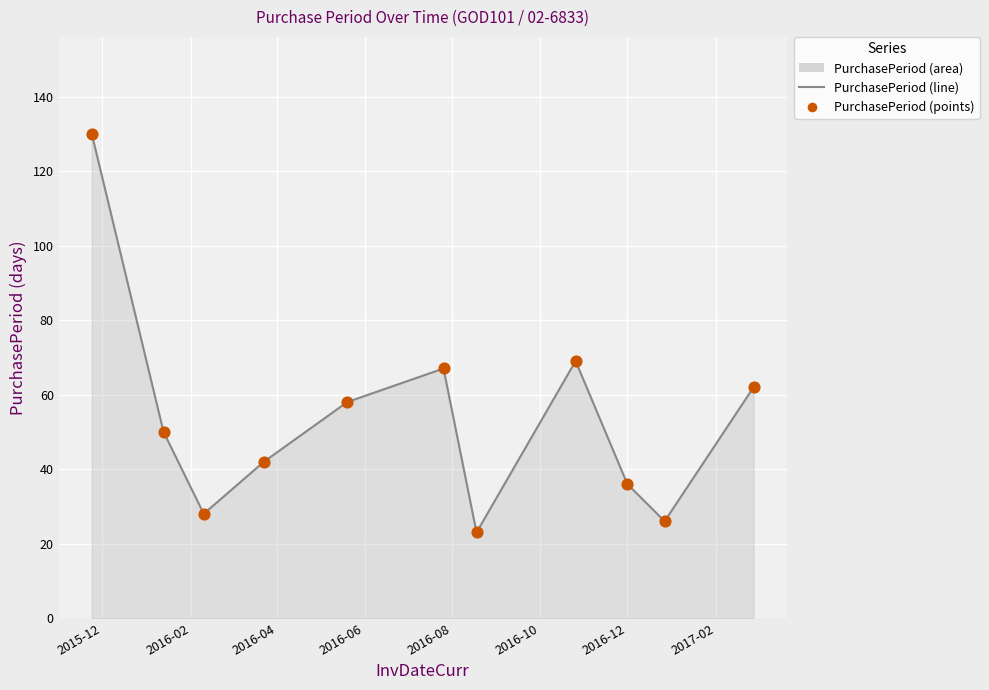

What is the difference between the maximum and minimum values?

107